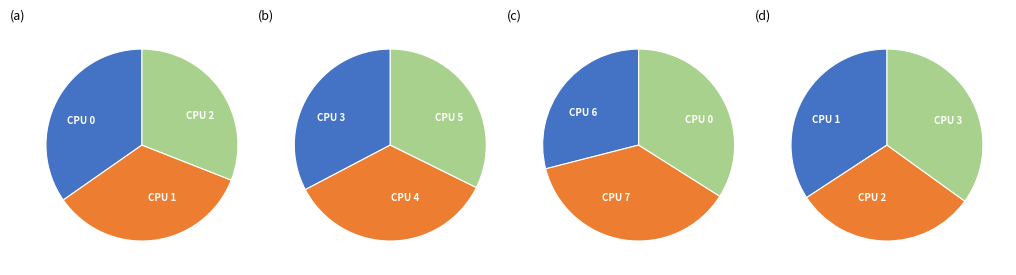

Count the number of slices in the pie.

8